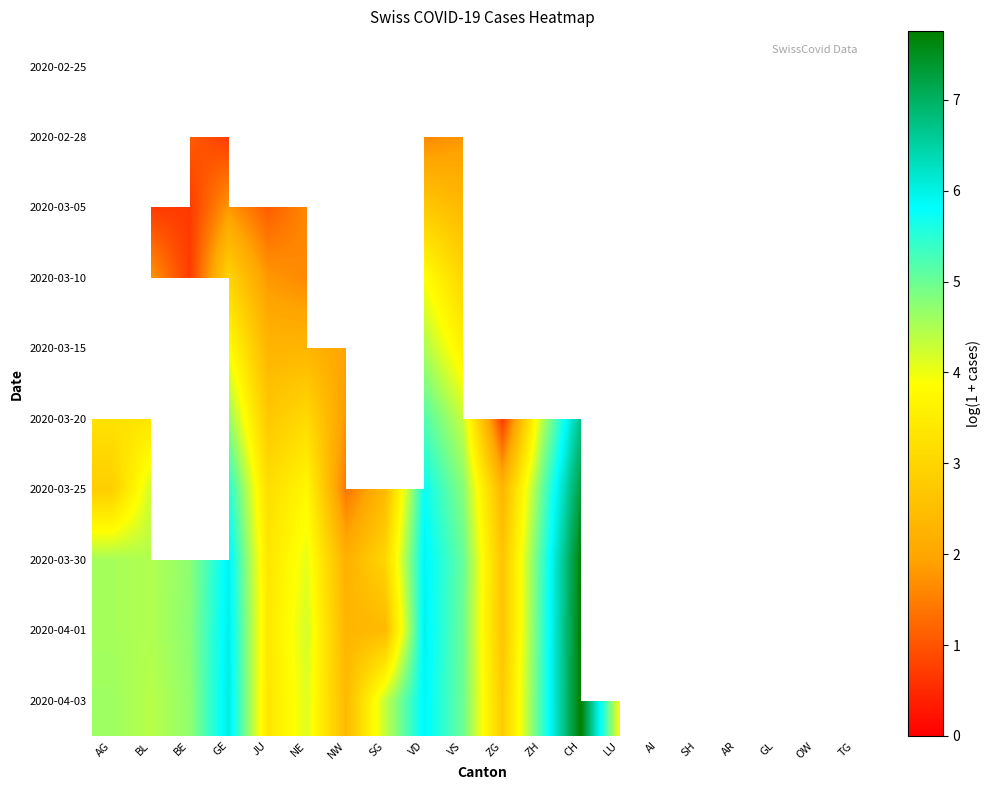

List the series in order of their overall mean, highest first.

2020-02-25, 2020-02-28, 2020-03-05, 2020-03-10, 2020-03-15, 2020-03-20, 2020-03-25, 2020-03-30, 2020-04-01, 2020-04-03